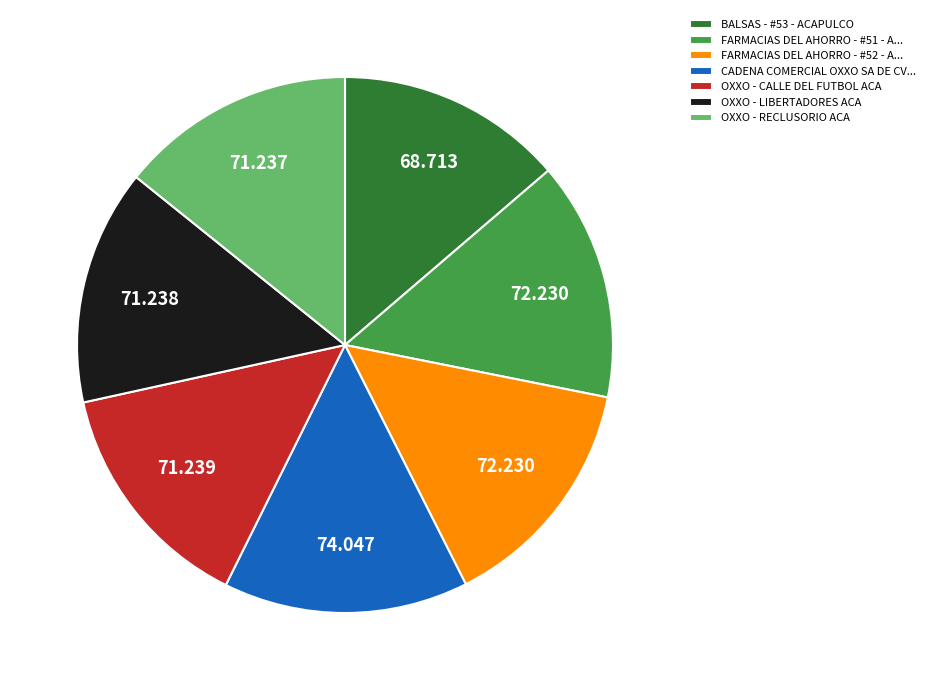

Does any single category account for the majority?

No